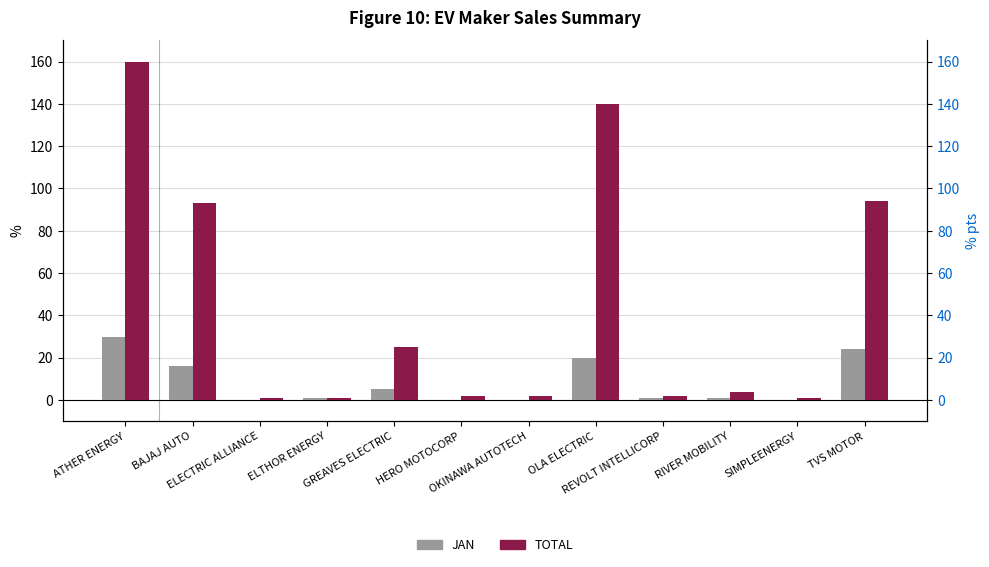

What is the difference between the highest and lowest values at ELECTRIC ALLIANCE?

1